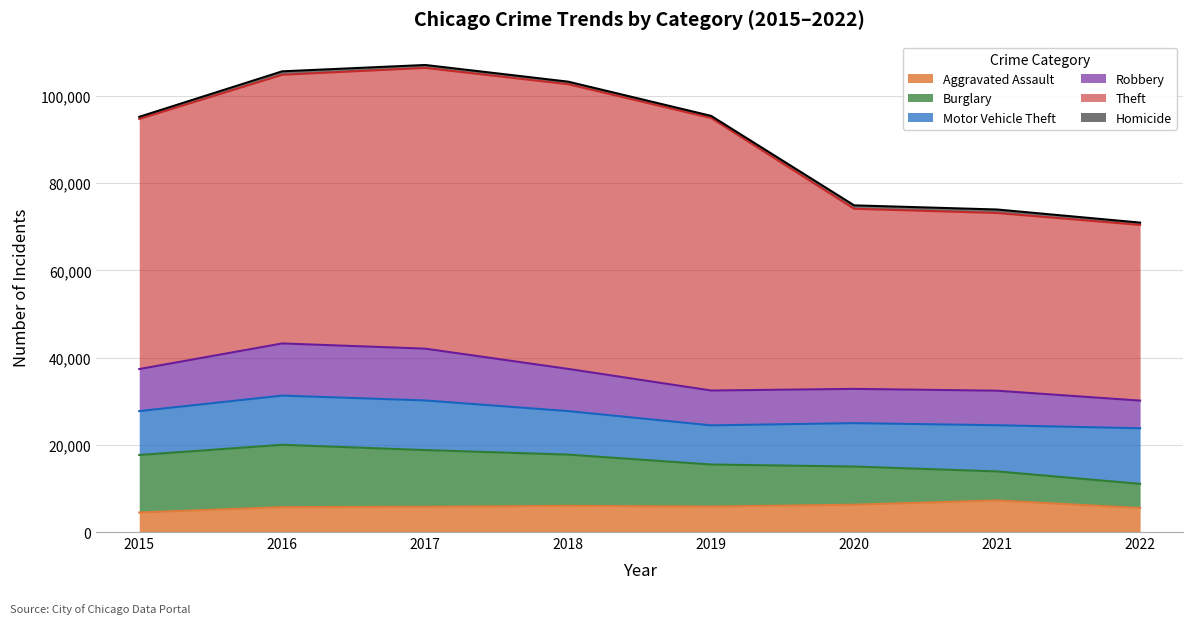

What is the sum of the Robbery values at 2019 and 2017?

19874